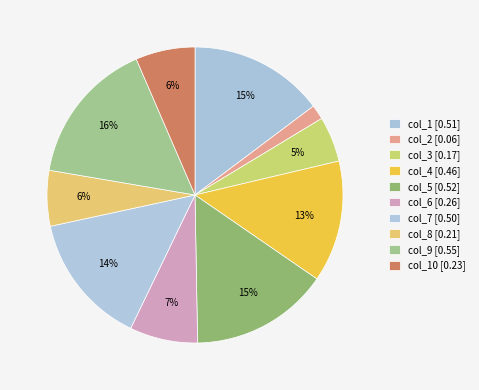

How many slices are in this pie chart?

10